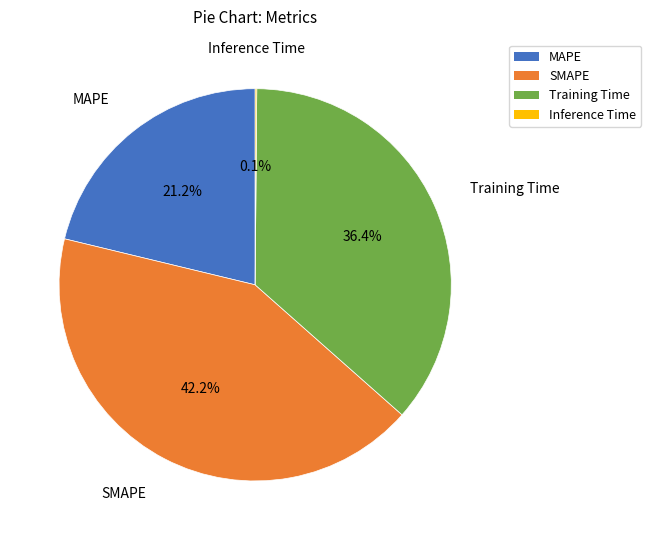

How much of the chart is everything except MAPE?

78.8%